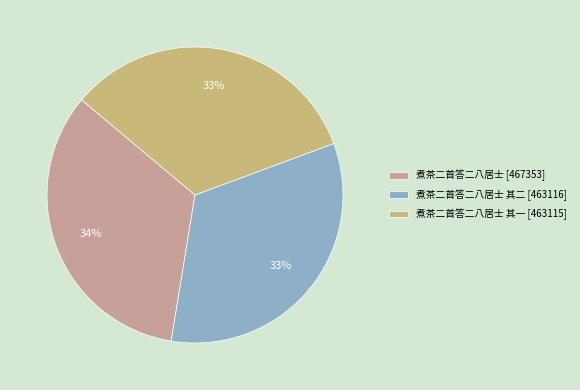

To the nearest percent, what is the average slice percentage?

33%